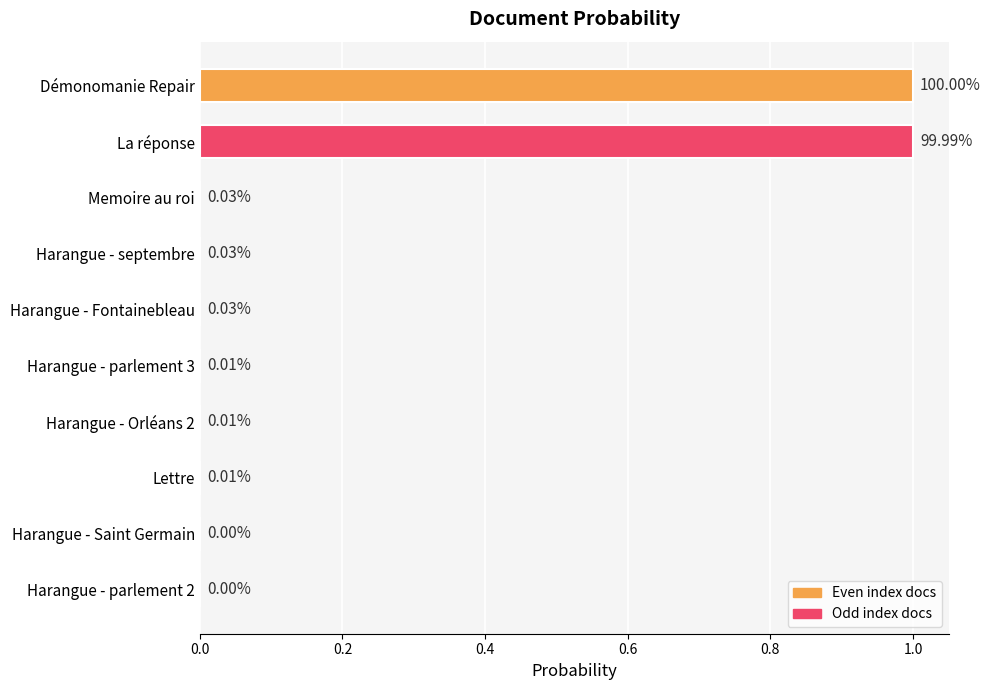

What is the change in value from La réponse to Memoire au roi?

-1.0